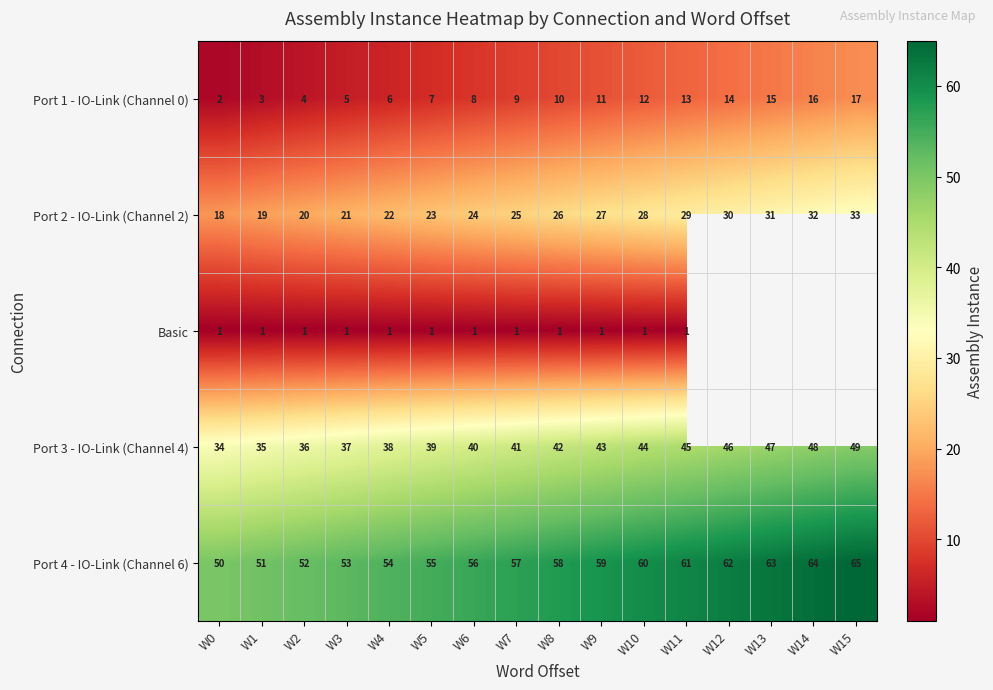

What is the difference between the highest and lowest values at W6?

55